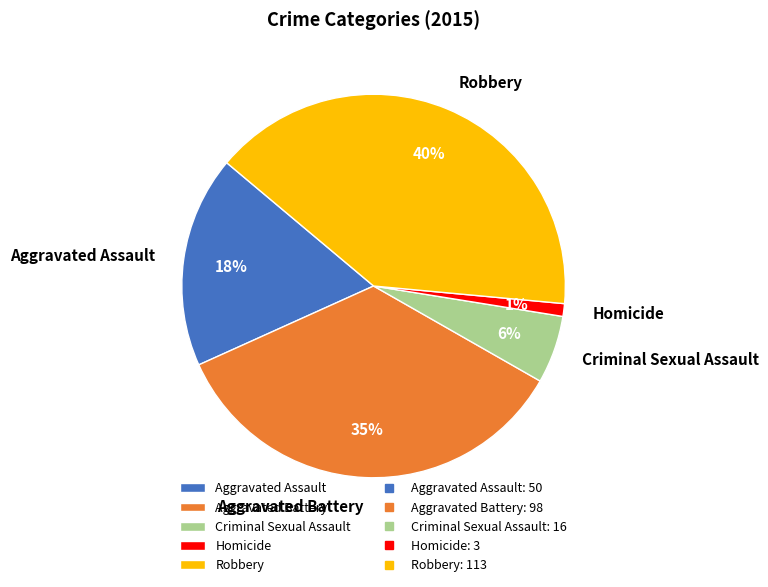

Which slice is the largest?

Robbery